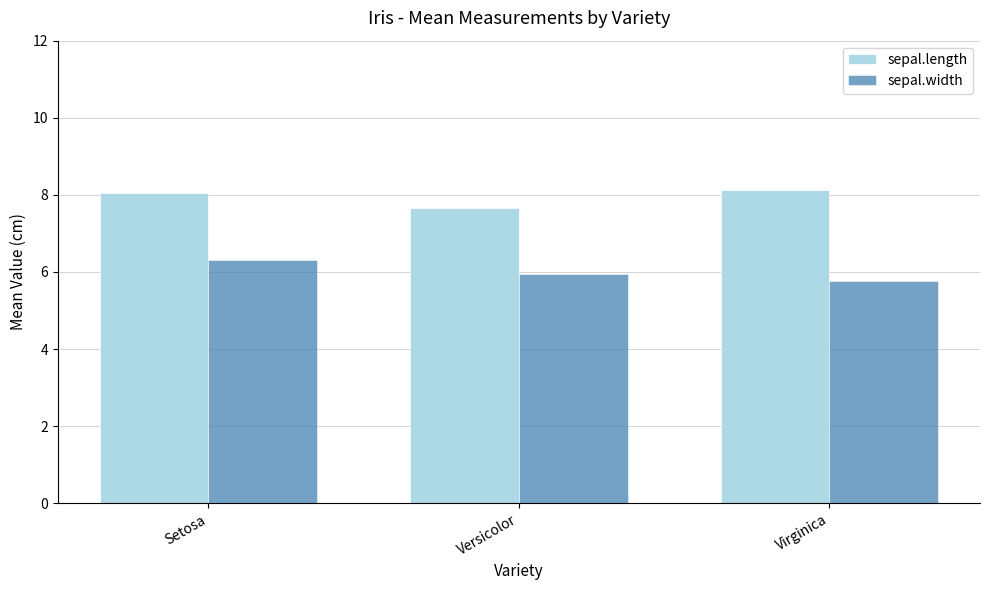

How many sepal.length values are between 7 and 8?

1